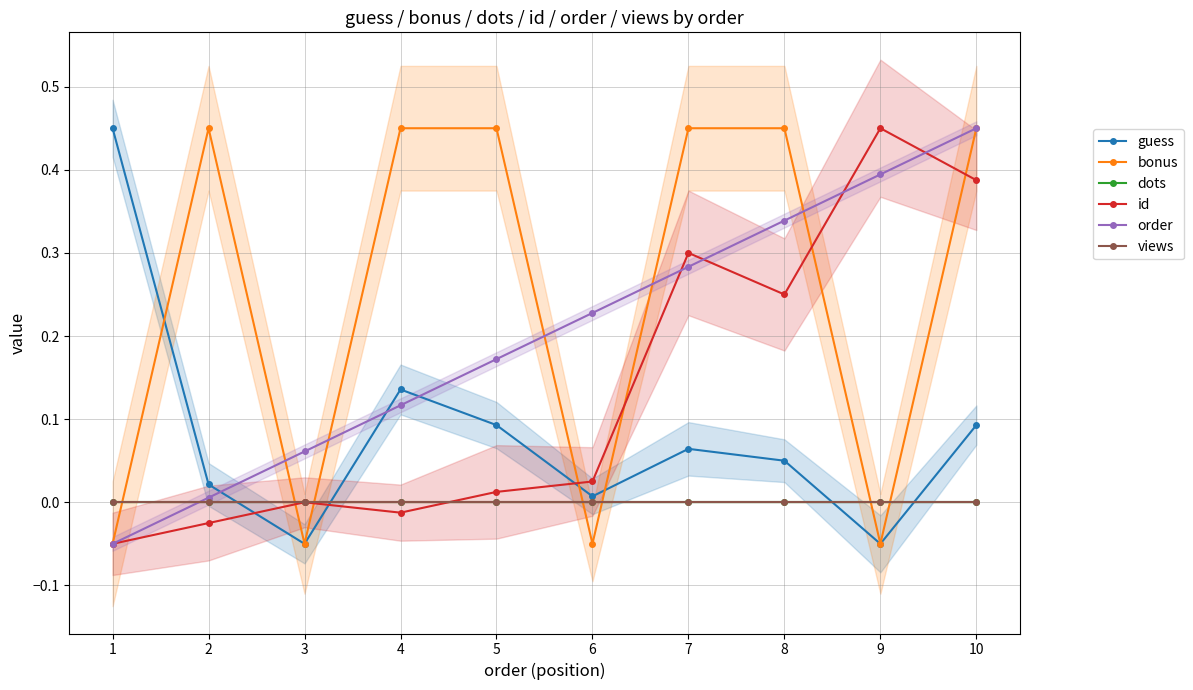

Reading left to right, list all the values displayed in this chart.

guess: 0.5	0.0	-0.1	0.1	0.1	0.0	0.1	0.1	-0.1	0.1
bonus: -0.1	0.5	-0.1	0.5	0.5	-0.1	0.5	0.5	-0.1	0.5
dots: 0.0	0.0	0.0	0.0	0.0	0.0	0.0	0.0	0.0	0.0
id: -0.1	-0.0	0.0	-0.0	0.0	0.0	0.3	0.2	0.5	0.4
order: -0.1	0.0	0.1	0.1	0.2	0.2	0.3	0.3	0.4	0.5
views: 0.0	0.0	0.0	0.0	0.0	0.0	0.0	0.0	0.0	0.0